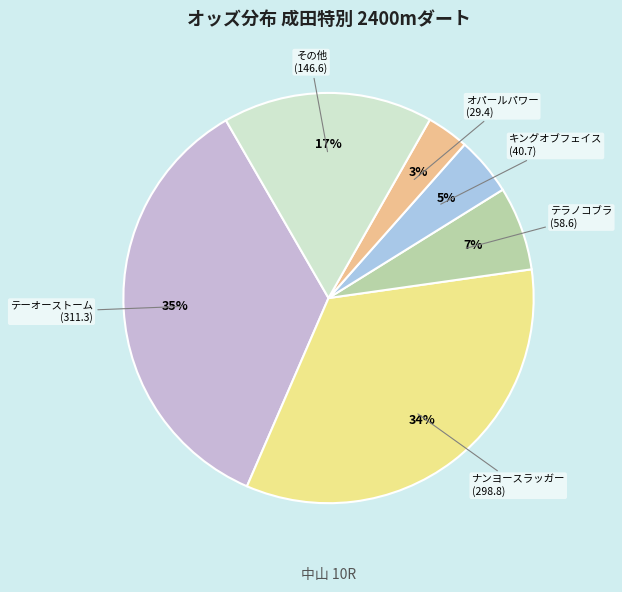

Count the number of slices in the pie.

6